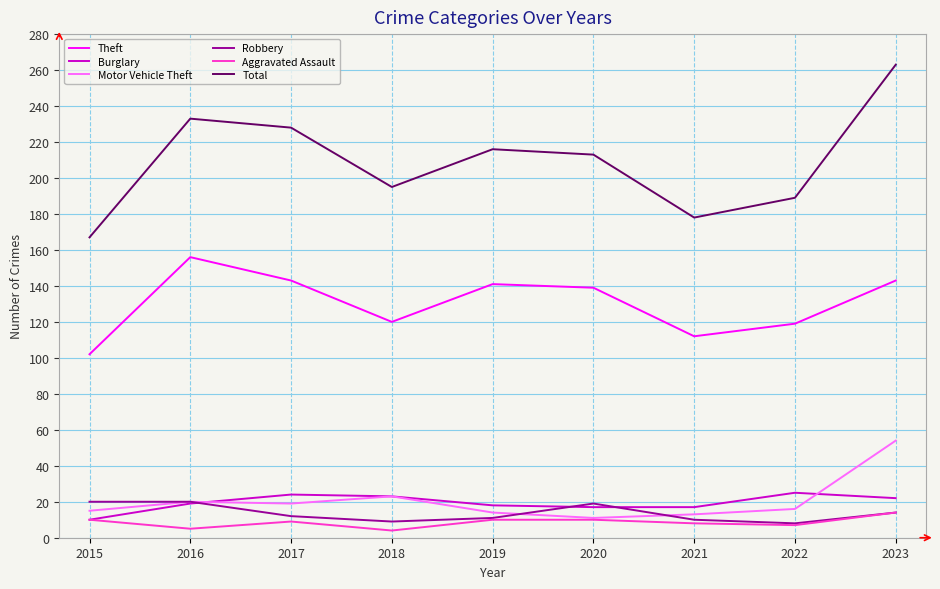

What are all the series names shown in the legend?

Theft, Burglary, Motor Vehicle Theft, Robbery, Aggravated Assault, Total